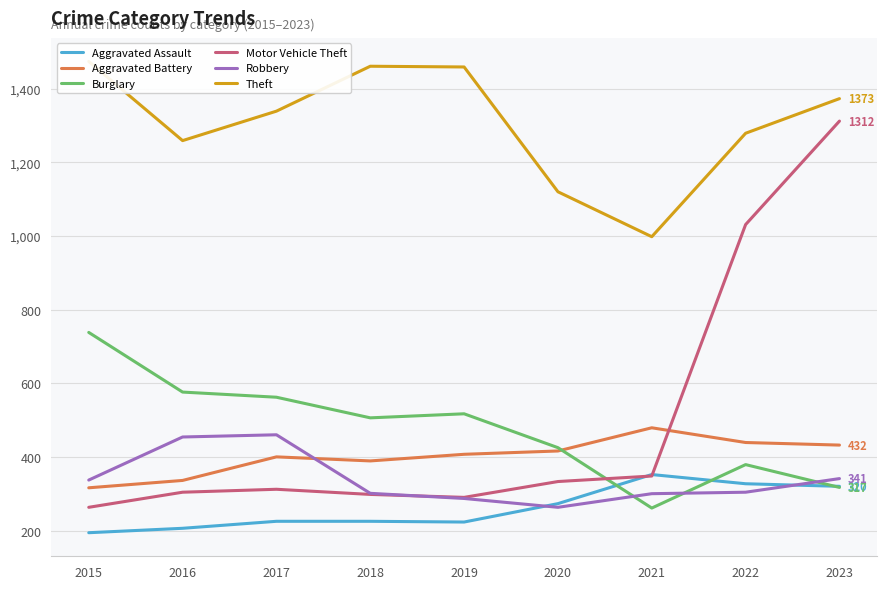

How many interior local valleys does the Theft series have?

2